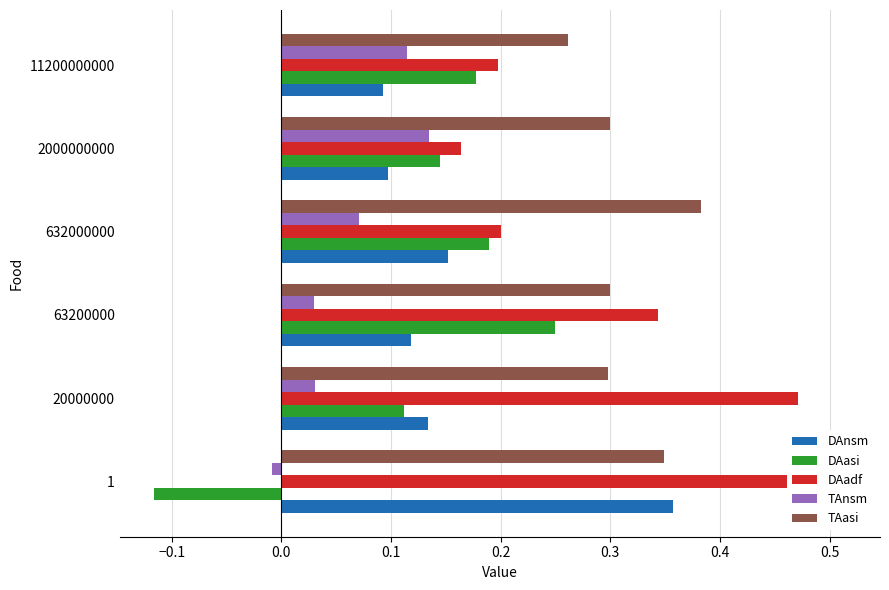

Are the bars horizontal?

Yes